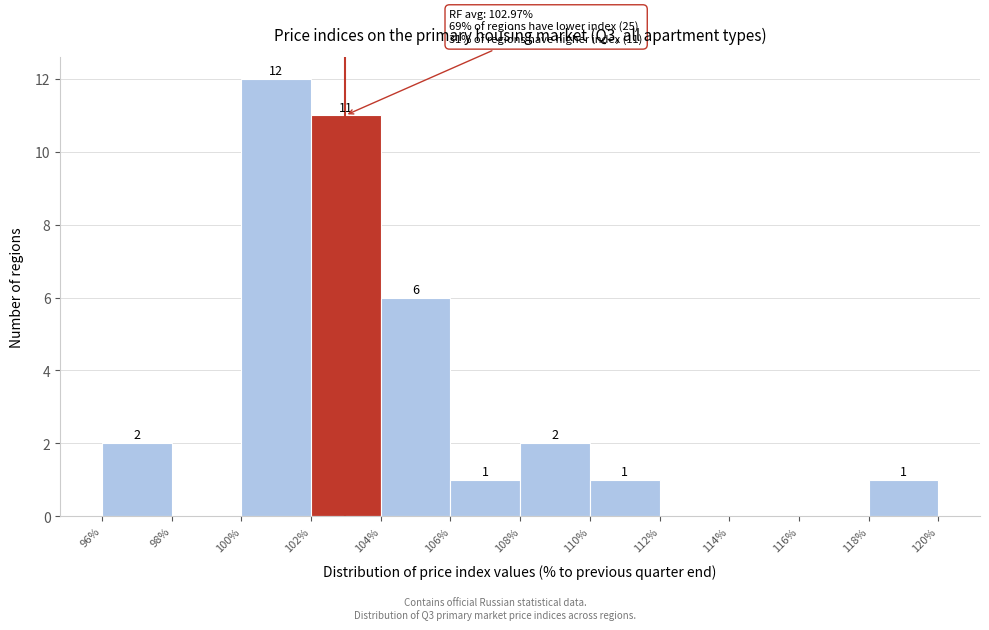

Which range on the x-axis has the tallest bar?

100% to 102%